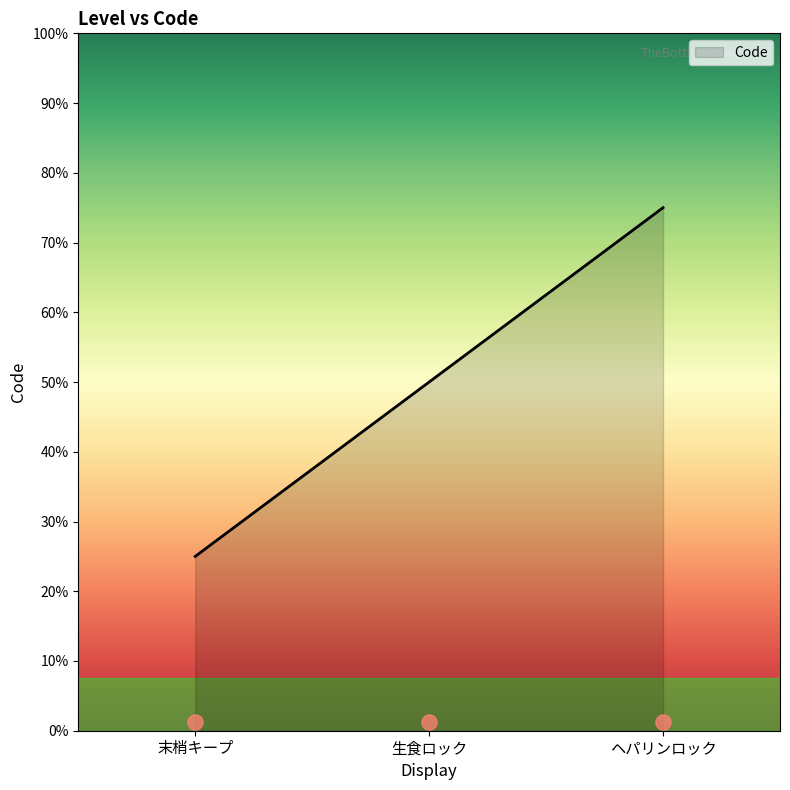

What is the ratio of the value at 生食ロック to the value at 末梢キープ?

2.0